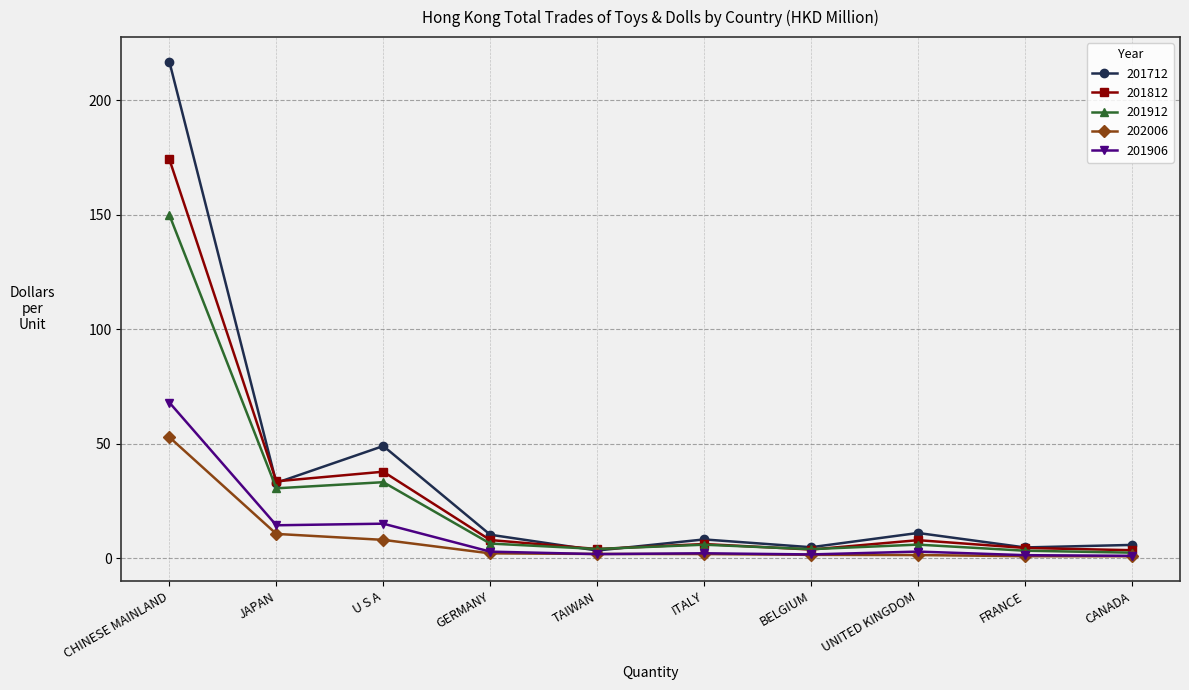

How many categories are shown in the chart?

10